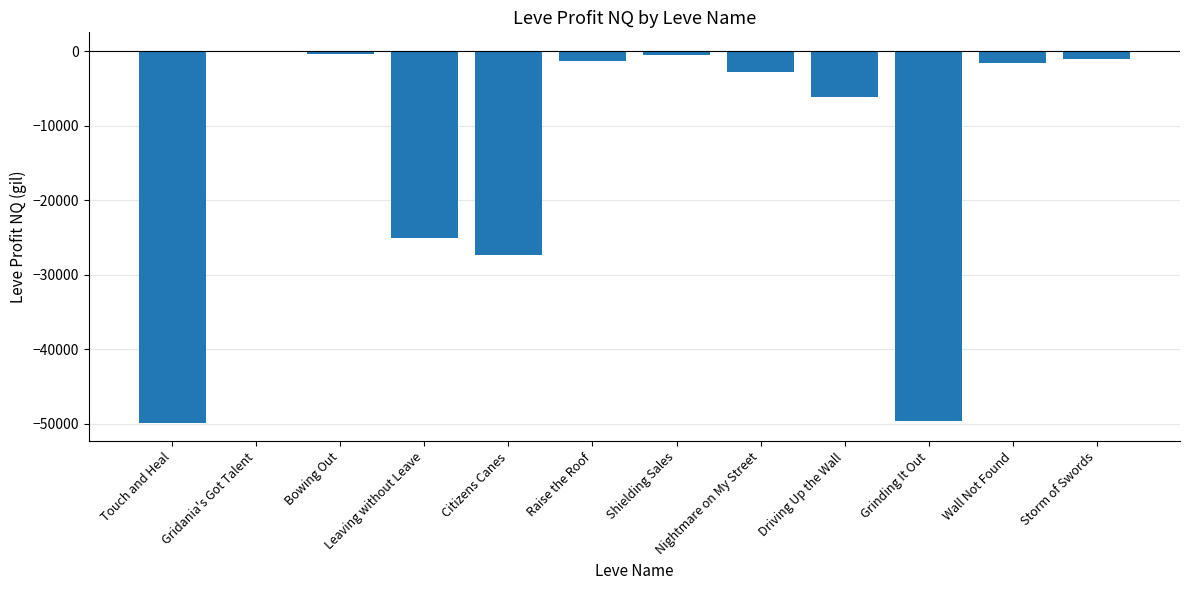

What is the sum of all values?

-165791.7